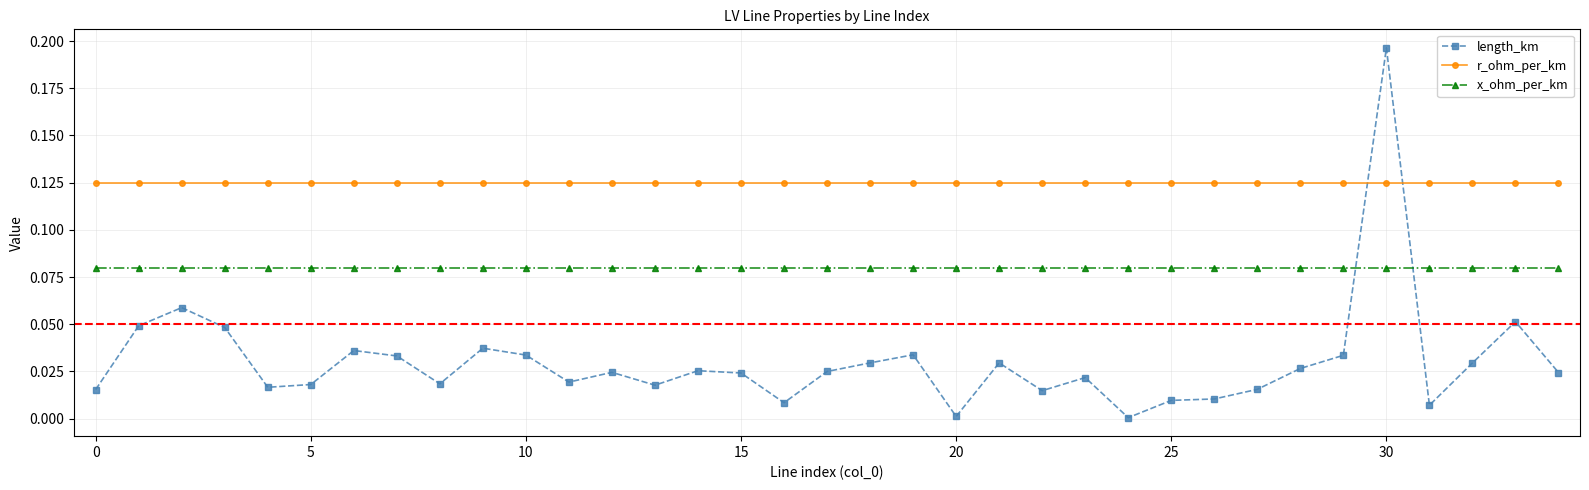

How many categories are shown in the chart?

35